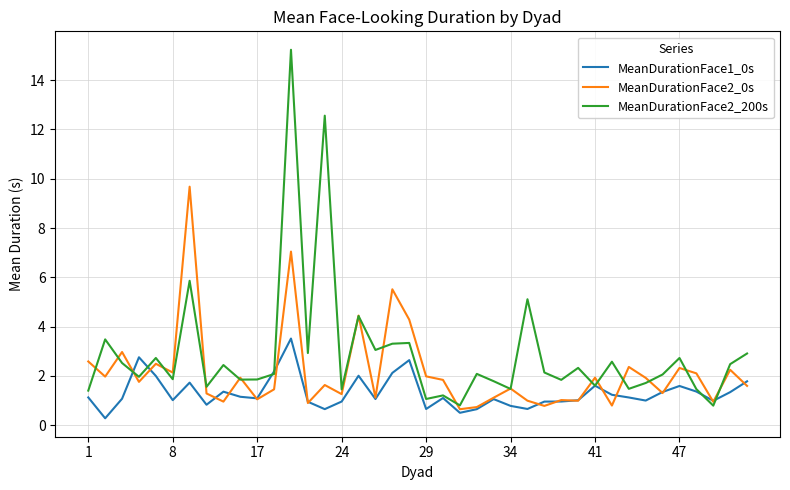

What is the maximum value for MeanDurationFace1_0s?

3.5